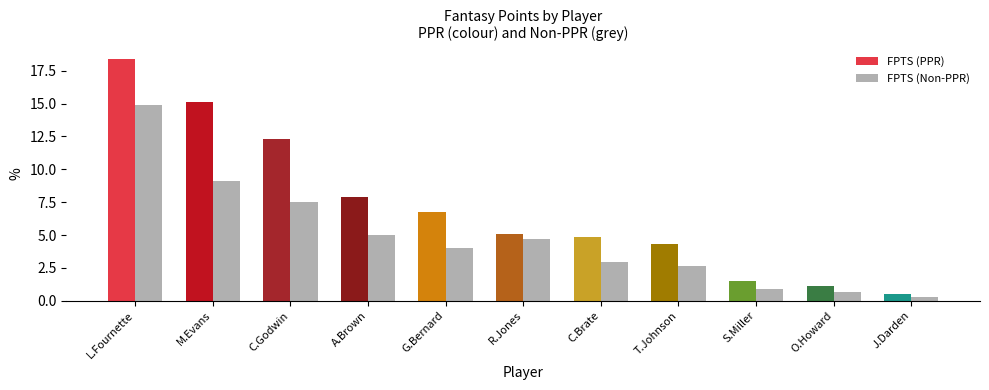

True or false: FPTS (Non-PPR) has a value of 7.9 at A.Brown.

False